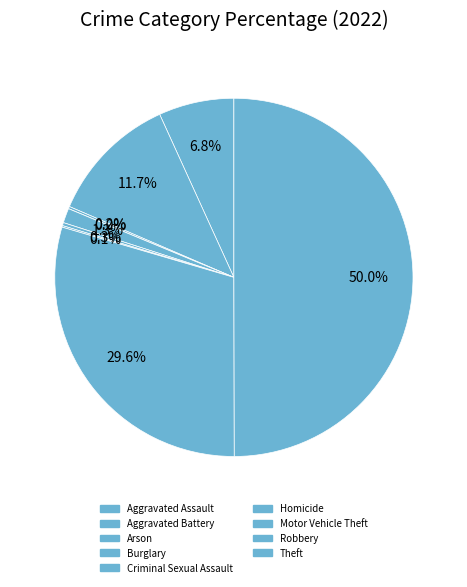

The Criminal Sexual Assault slice represents 11% of the pie. True or false?

False